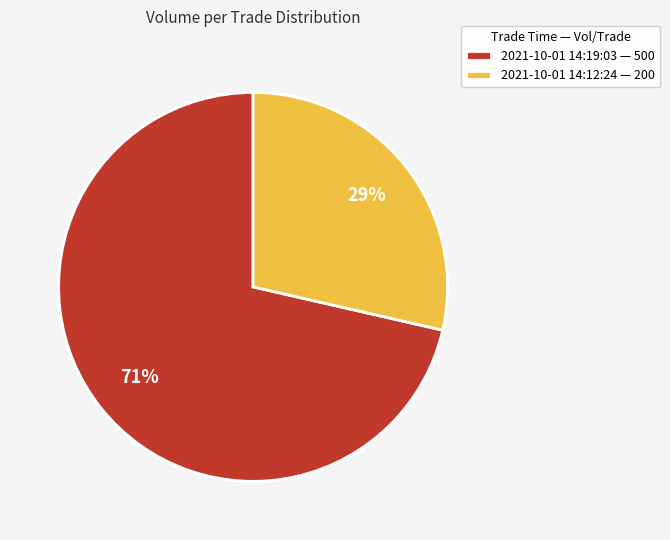

The 2021-10-01 14:12:24 slice represents 29% of the pie. True or false?

True